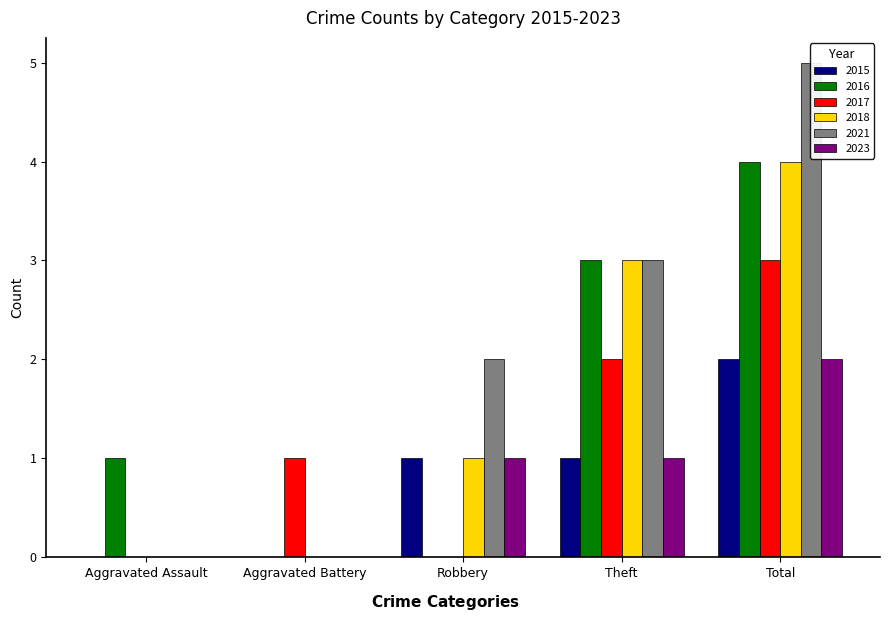

Which series has the largest total across all categories?

2021